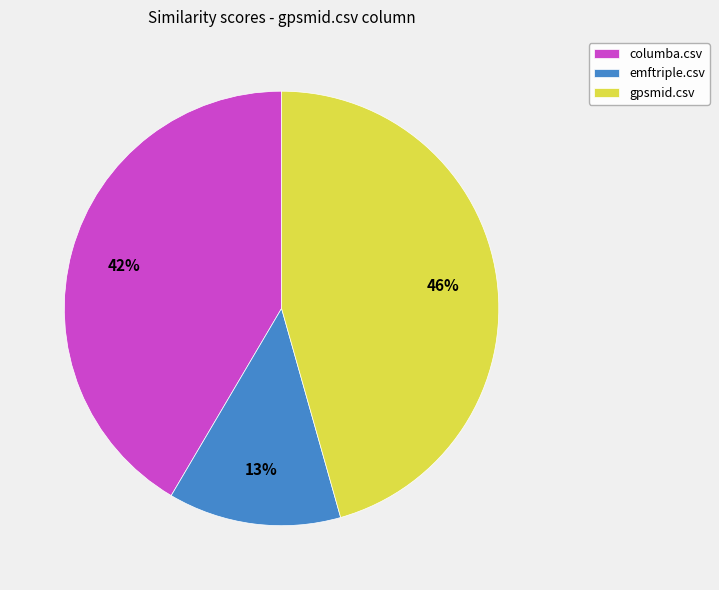

Rank the categories by value from highest to lowest.

gpsmid.csv, columba.csv, emftriple.csv